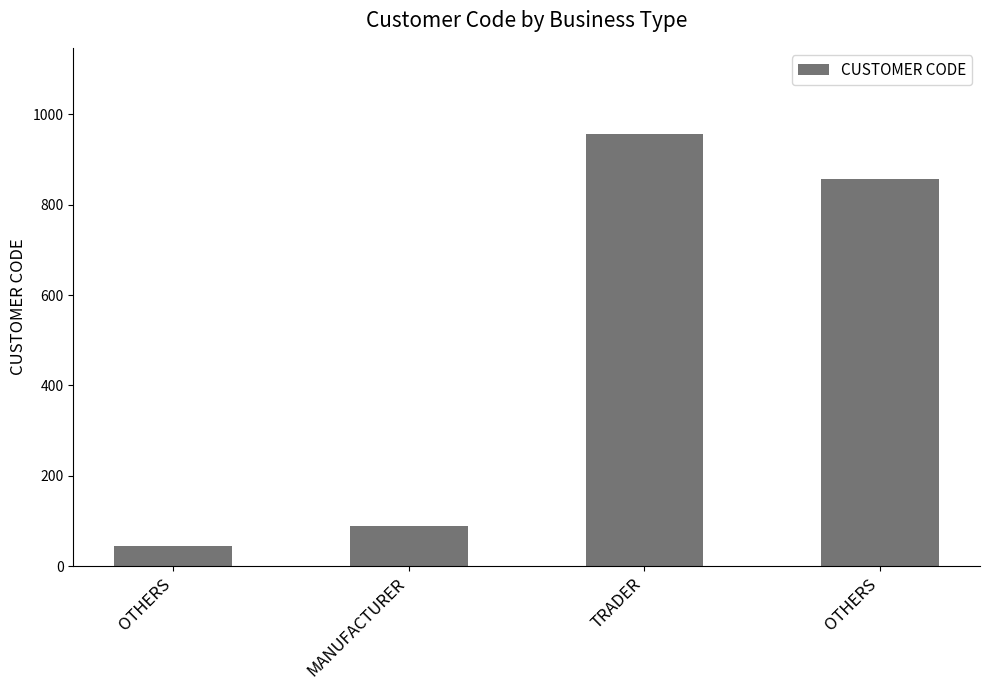

List the labels in order of value, smallest first.

OTHERS, MANUFACTURER, OTHERS, TRADER